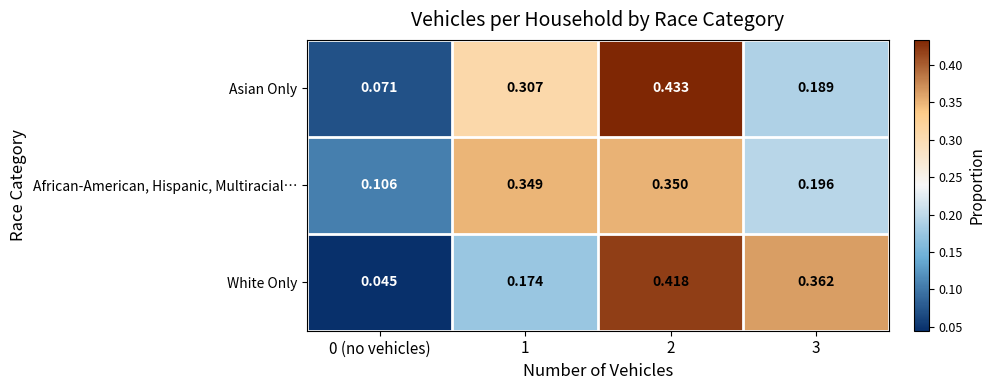

Between 0 (no vehicles) and 2, which series saw the biggest shift?

White Only